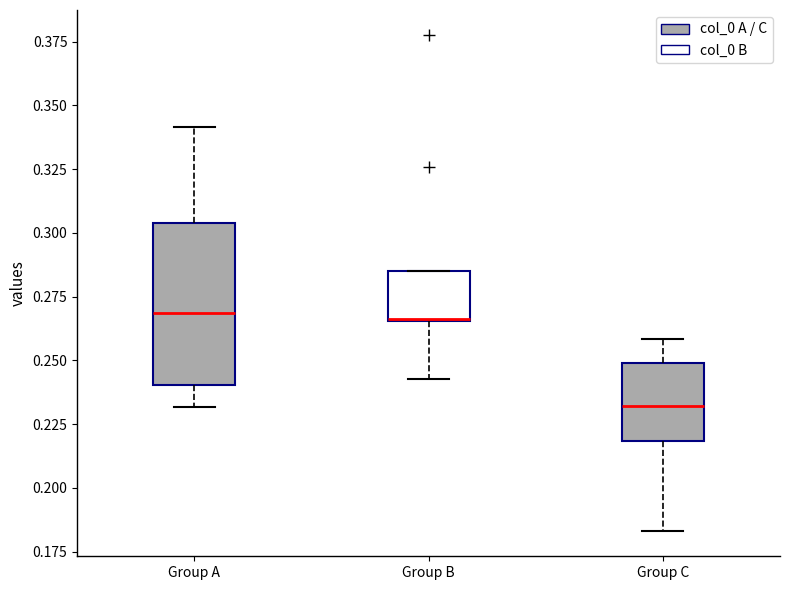

Comparing the boxes themselves (not the whiskers), which one is the tallest?

Group A